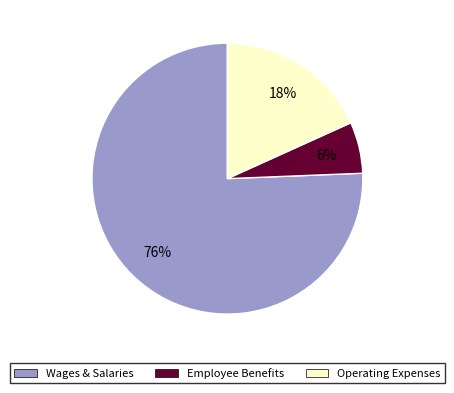

How many slices are in this pie chart?

3